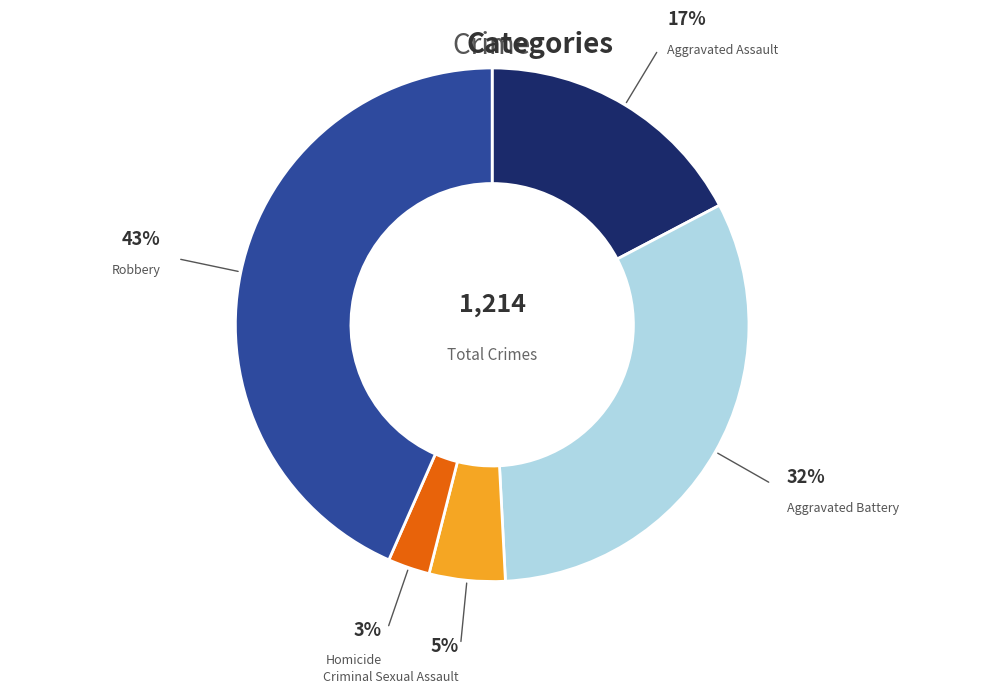

To the nearest percent, what is the average slice percentage?

20%